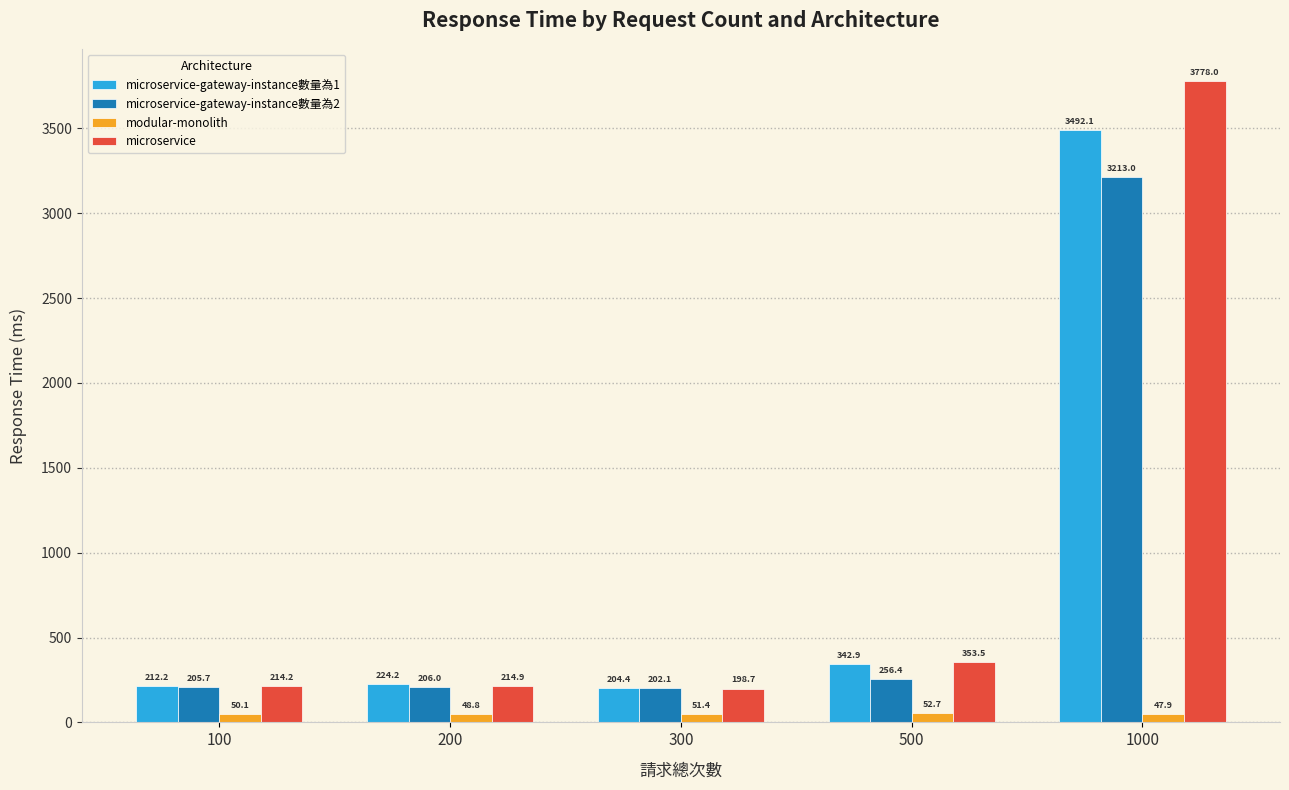

Reading left to right, what are all the values shown in this chart?

microservice-gateway-instance數量為1: 100=212.2	200=224.2	300=204.4	500=342.9	1000=3492.1
microservice-gateway-instance數量為2: 100=205.7	200=206.0	300=202.1	500=256.4	1000=3213.0
modular-monolith: 100=50.1	200=48.8	300=51.4	500=52.7	1000=47.9
microservice: 100=214.2	200=214.9	300=198.7	500=353.5	1000=3778.0